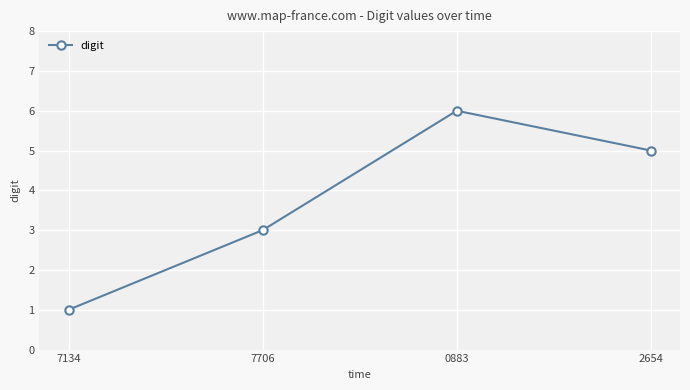

Rank the categories by value from highest to lowest.

0883, 2654, 7706, 7134